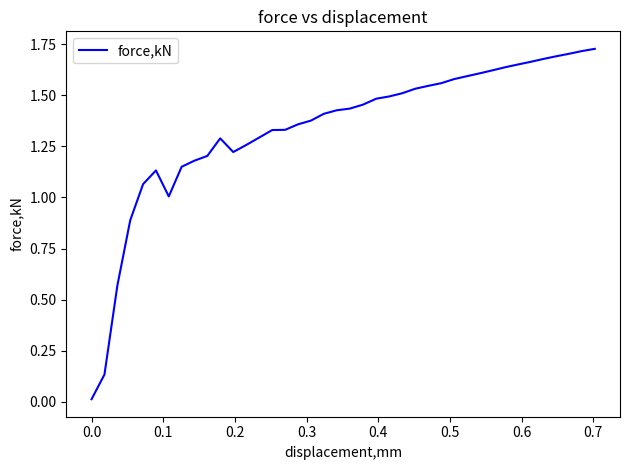

Is this an area chart (filled region under the line)?

No